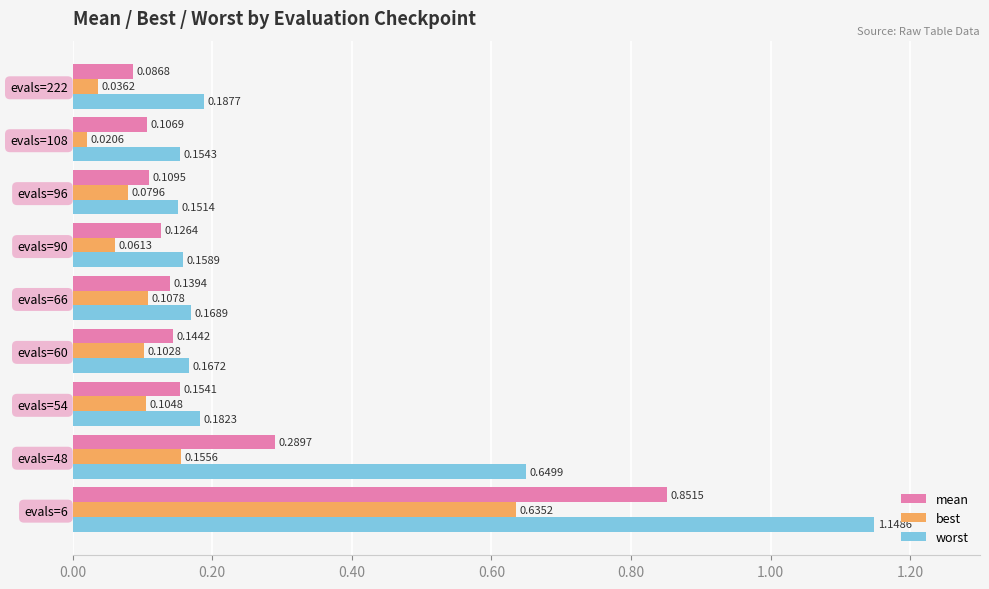

Rank the categories by best value from highest to lowest.

evals=6, evals=48, evals=66, evals=54, evals=60, evals=96, evals=90, evals=222, evals=108